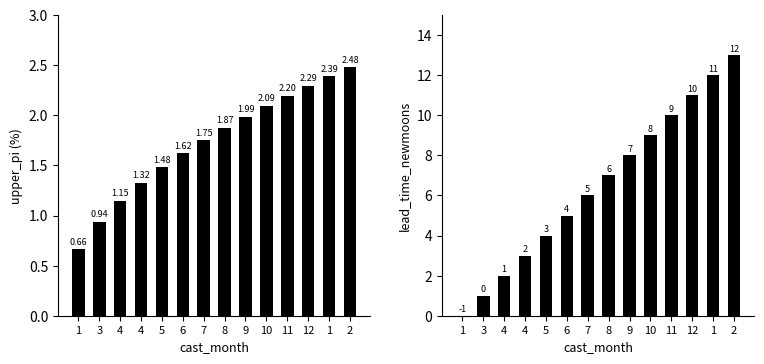

Where is upper_pi nearest to the value 1?

3